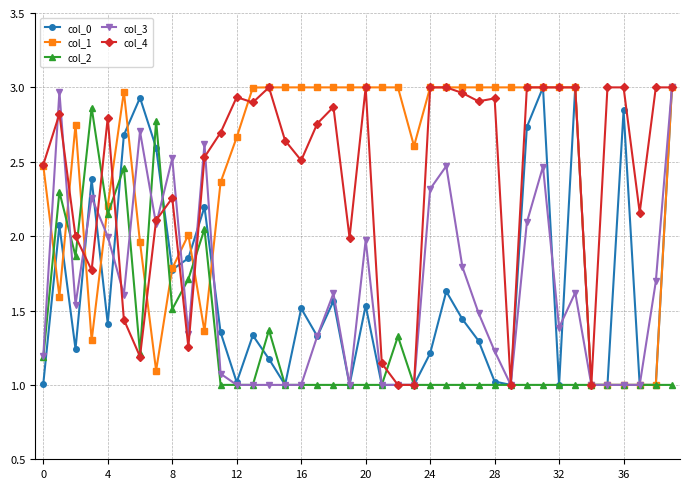

What is the minimum value shown in the chart?

1.0